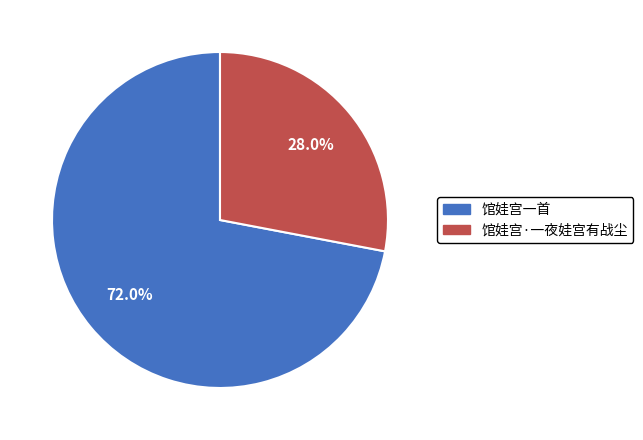

The 馆娃宫·一夜娃宫有战尘 slice represents 28% of the pie. True or false?

True